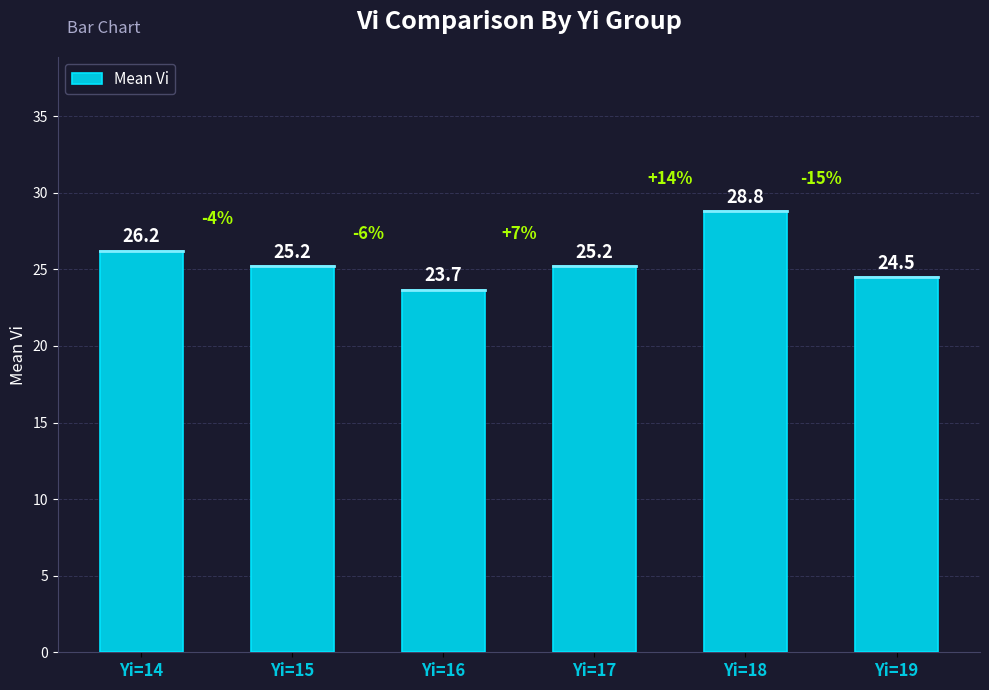

What is the value of the 6th bar from the left?

24.5